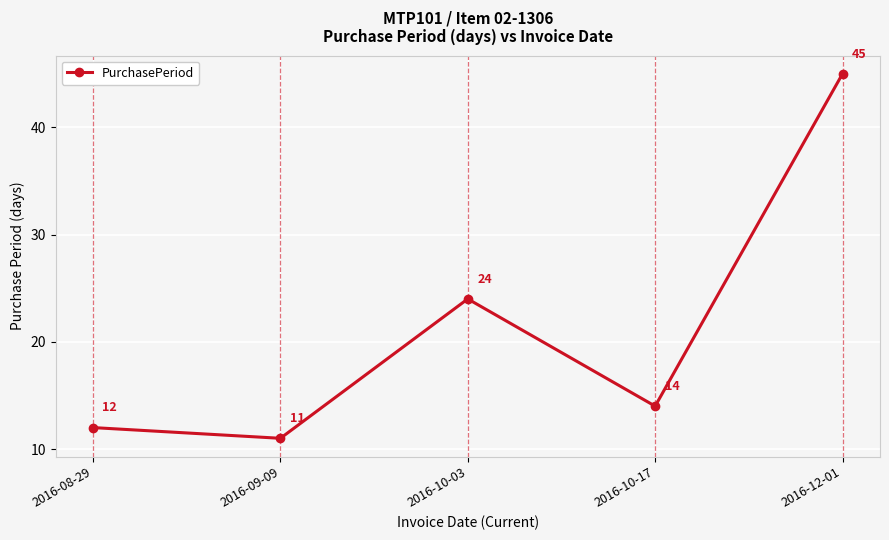

Where is the first local minimum?

2016-09-09